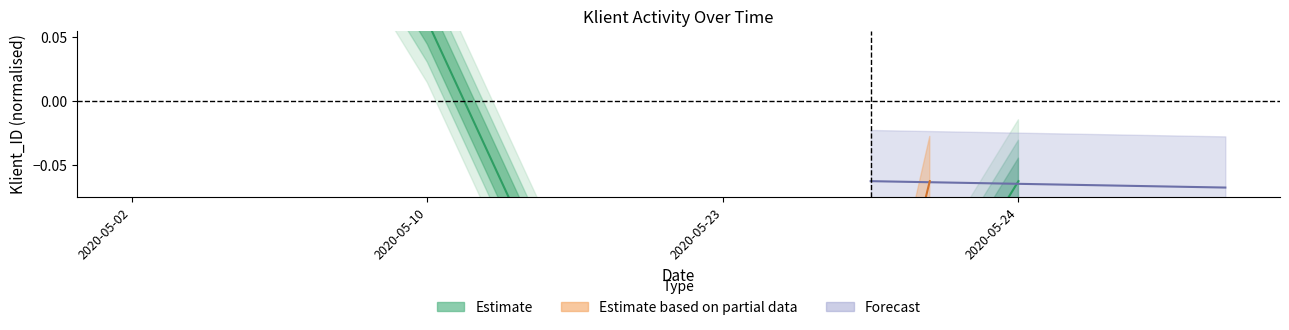

At which label does the data first exceed 0?

2020-05-02